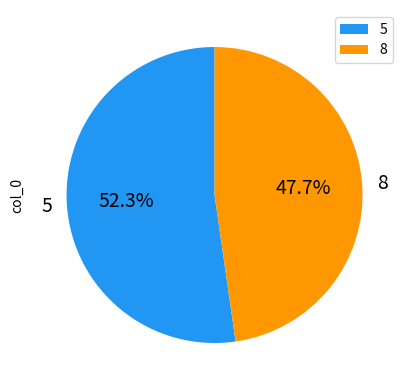

Which category has the biggest portion of the pie?

5